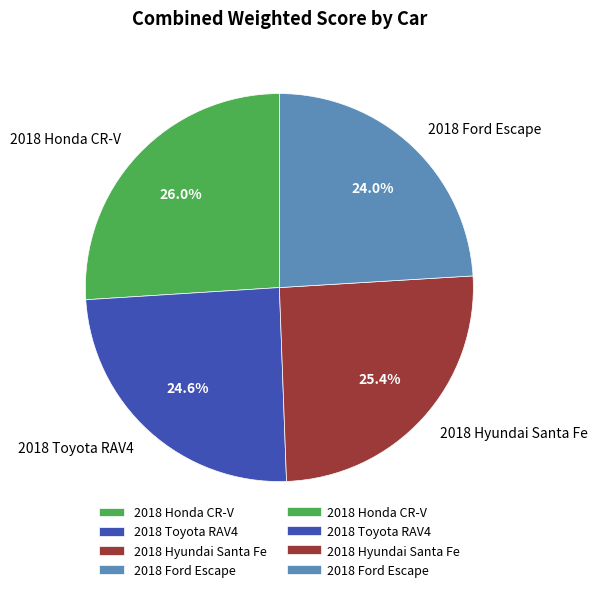

Is it true that 2018 Honda CR-V is 26% of the pie?

True